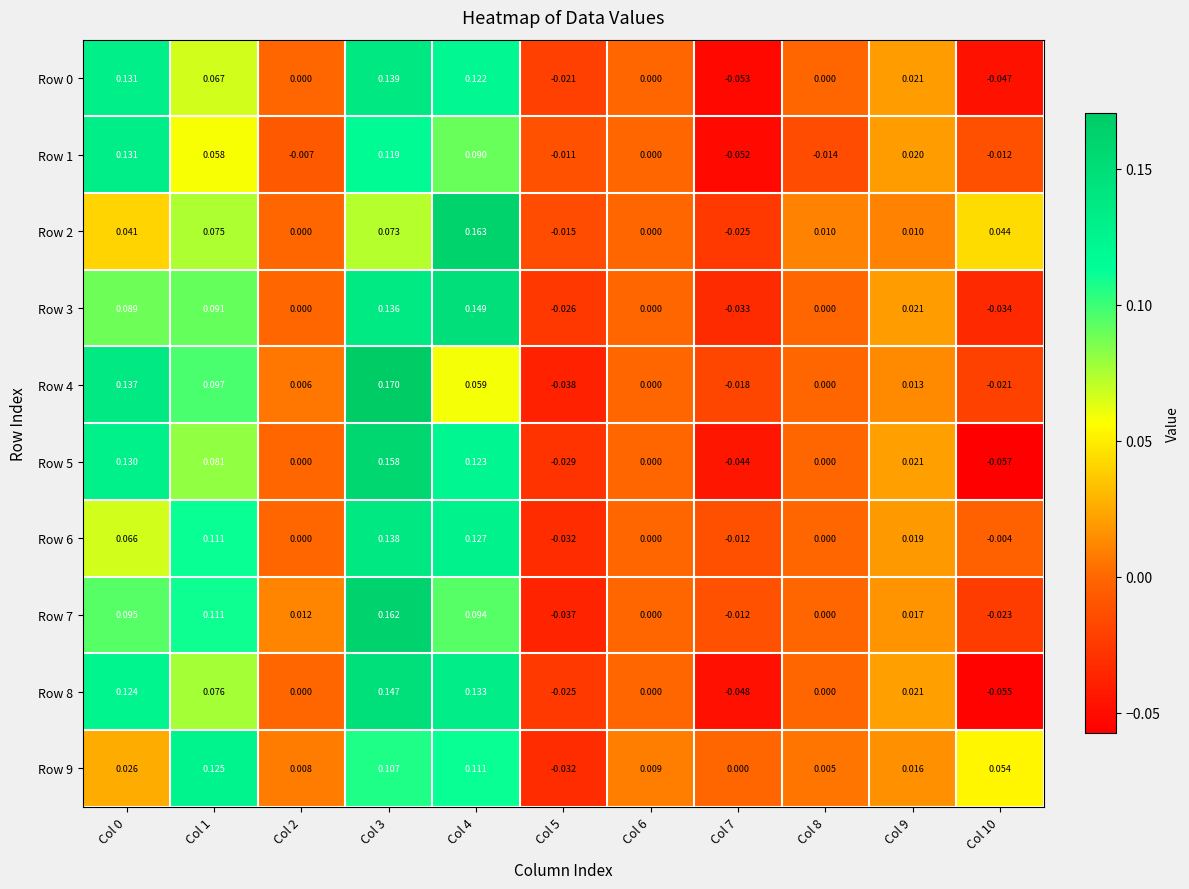

Which label corresponds to the largest value in the chart?

Col 3